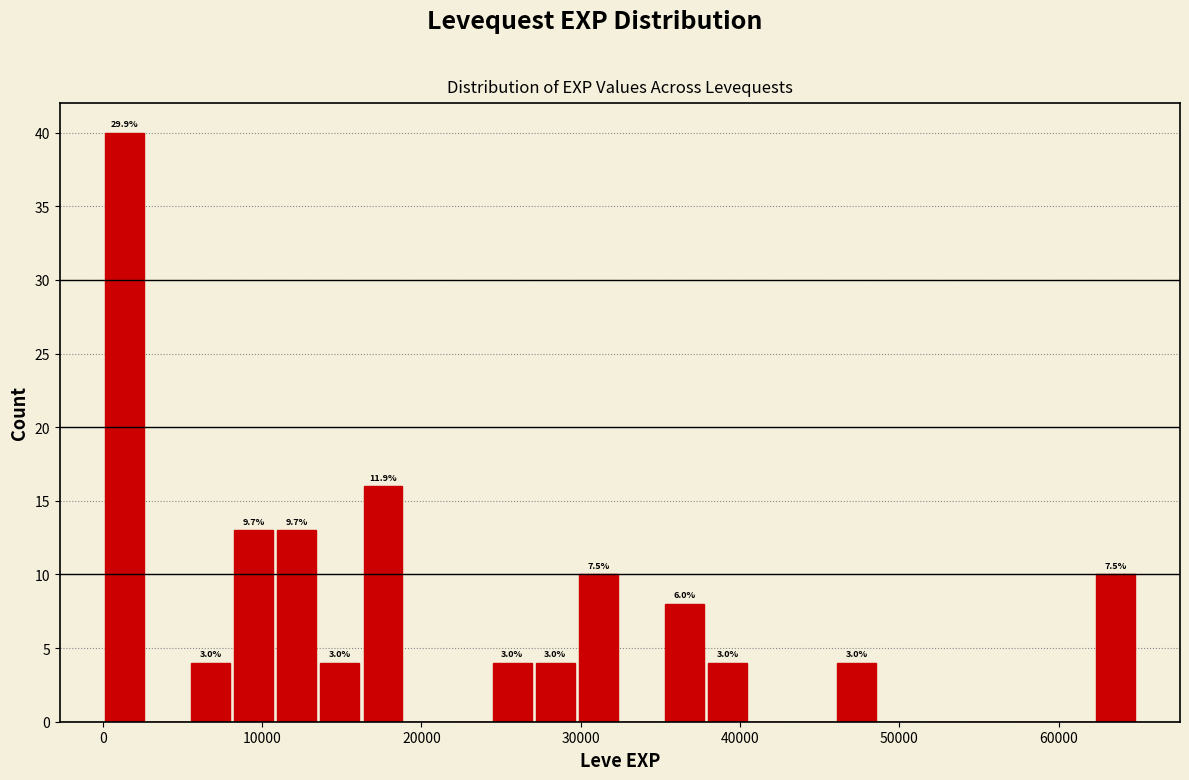

Around what value on the x-axis is the tallest bar? Give the approximate position of its centre, as read against the axis.

1000